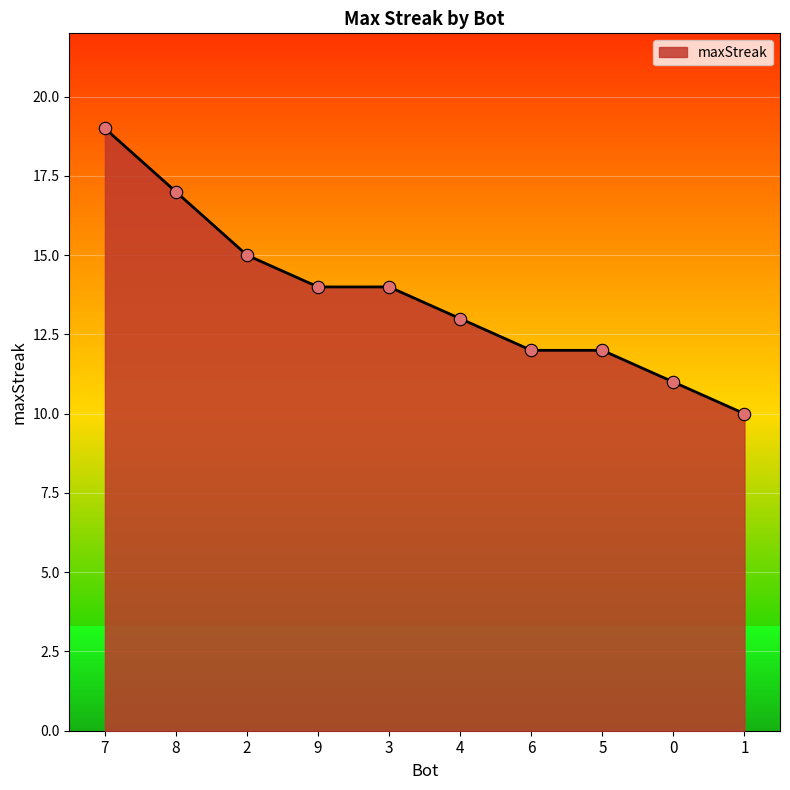

What is the change in value from 8 to 1?

-7